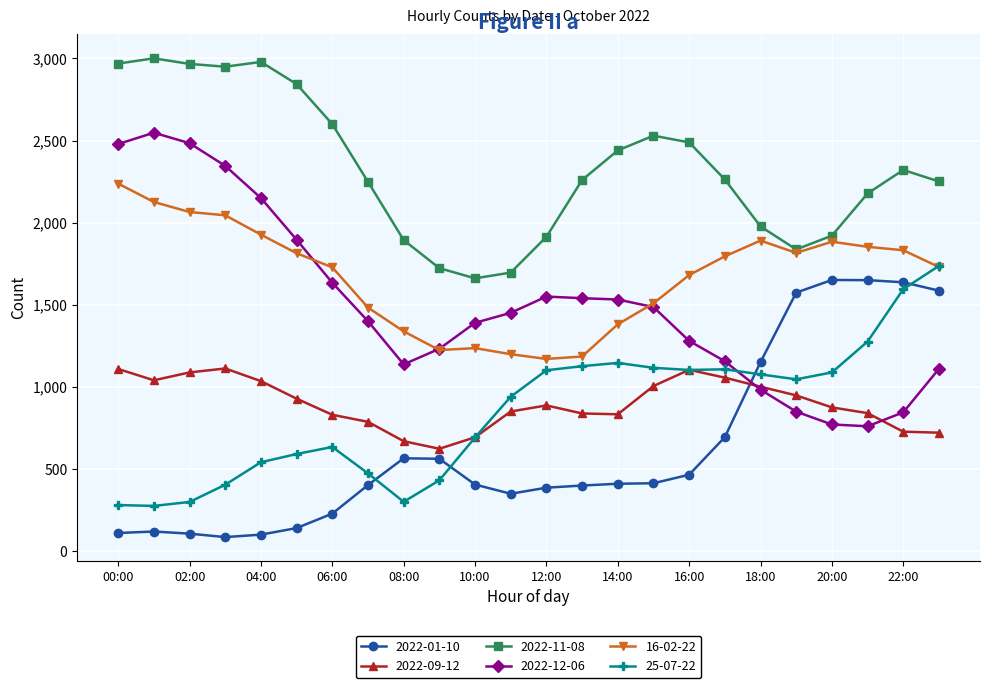

True or false: 25-07-22 has more than 2 interior local peaks.

True